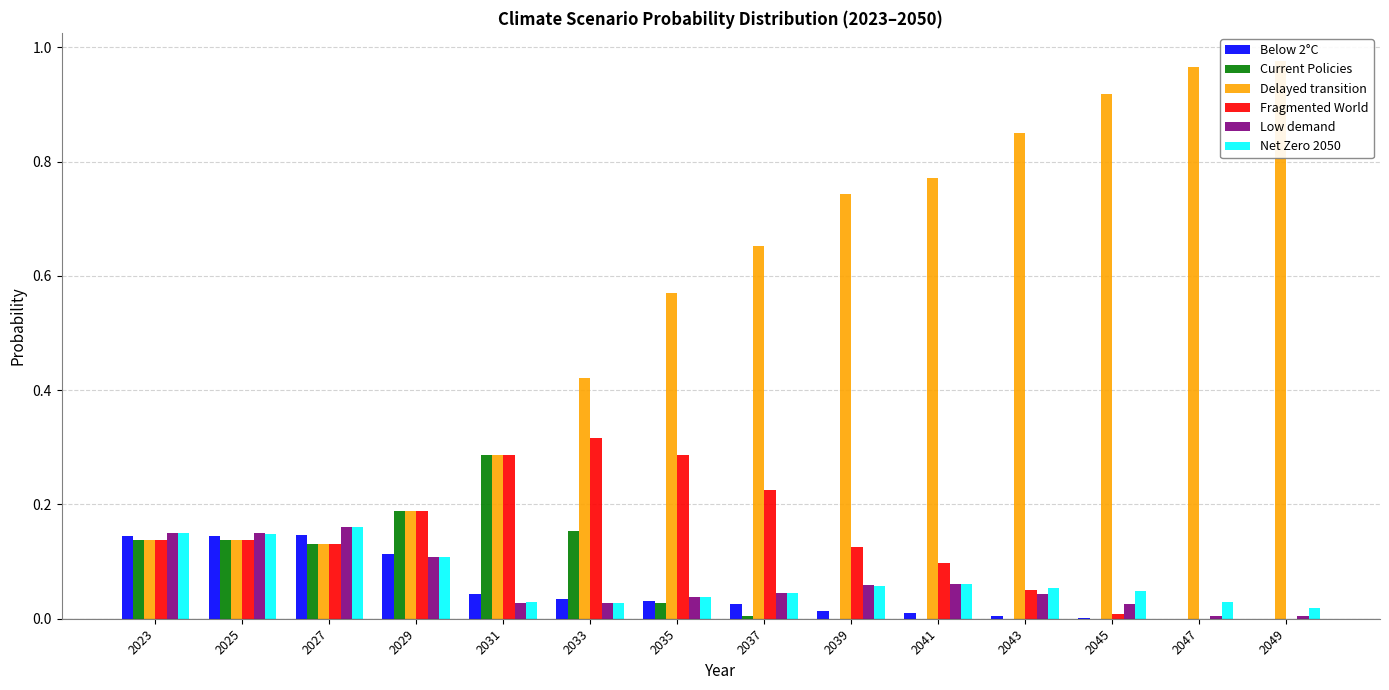

At which label does Delayed transition reach its peak?

2049